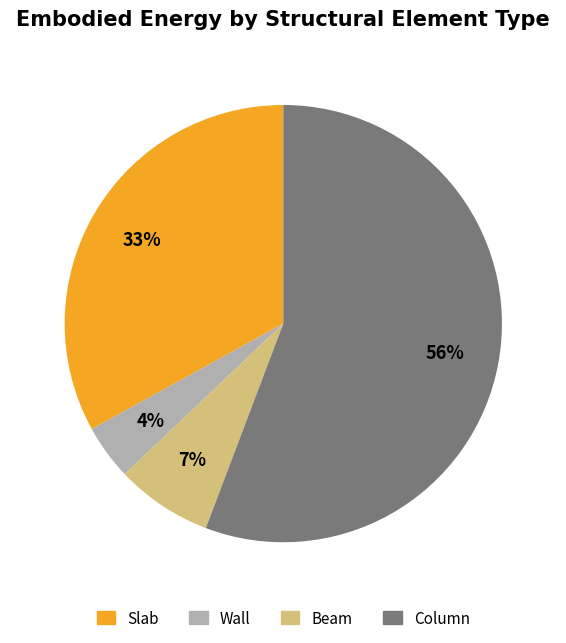

Between Column and Beam, which is larger?

Column